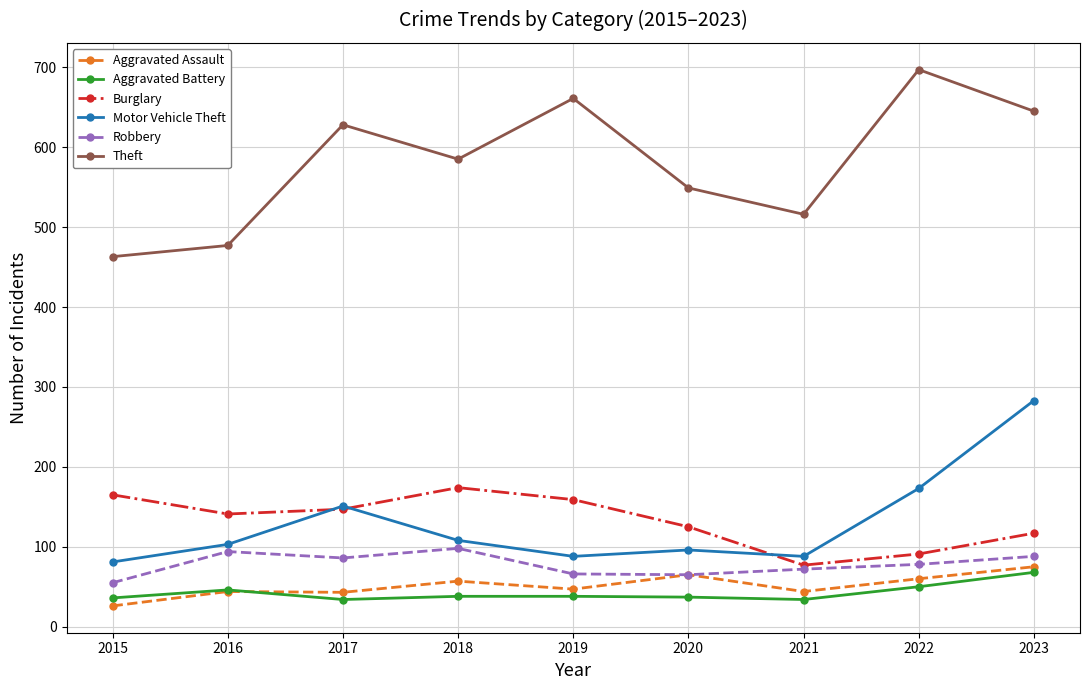

Read the Burglary value at 2023, to the nearest 10.

120